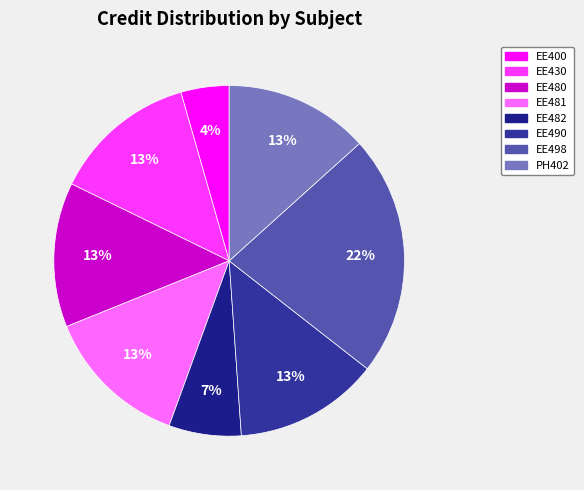

What is the change in value from EE430 to EE482?

-3